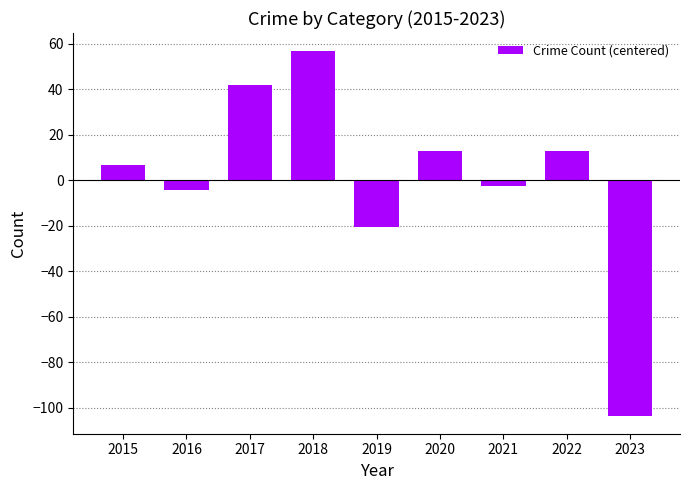

What is the difference between the second highest and minimum values?

145.0